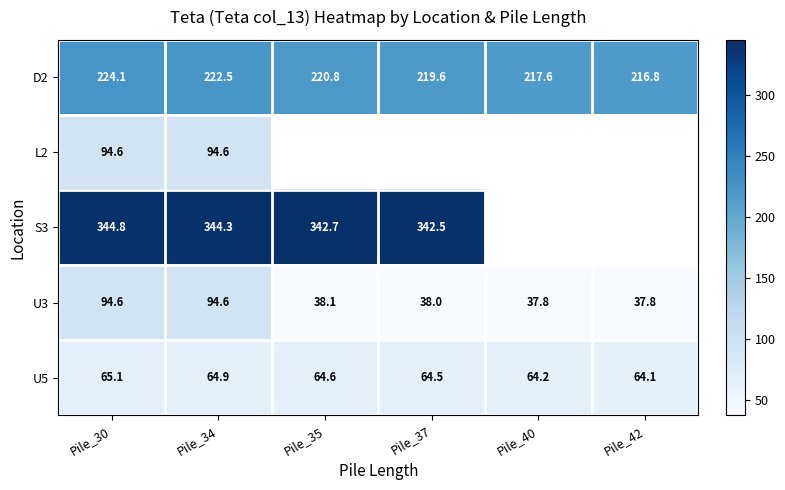

What is the lowest value of the D2 series?

216.8